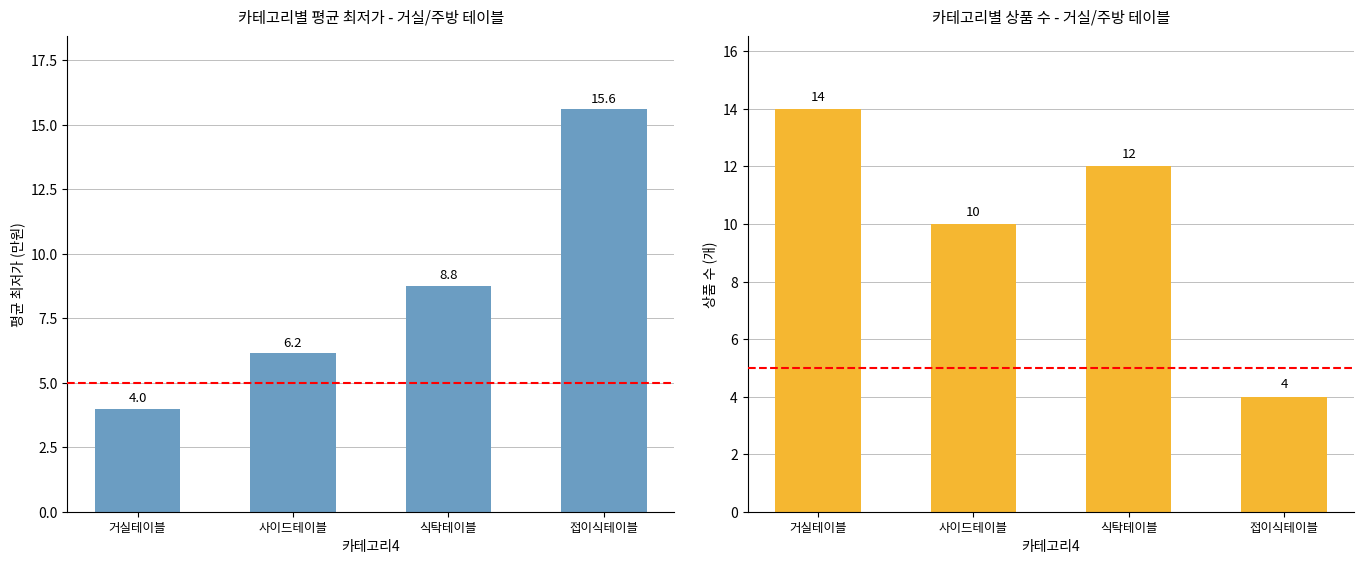

Rank the series at 식탁테이블 from lowest to highest value.

평균 최저가 (만원), 상품 수 (개)